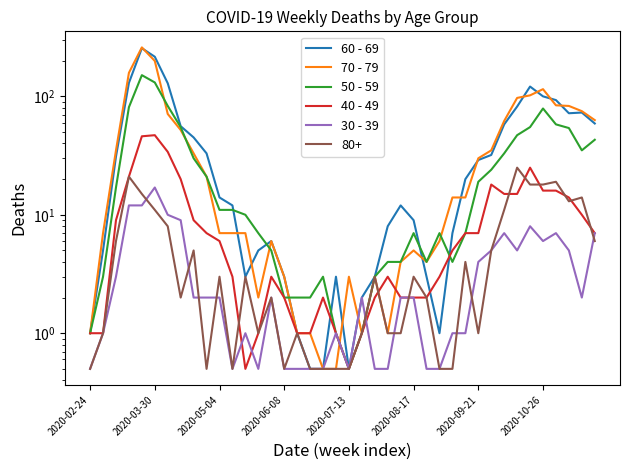

What is the difference between the maximum and minimum values in the 30 - 39 series?

16.5